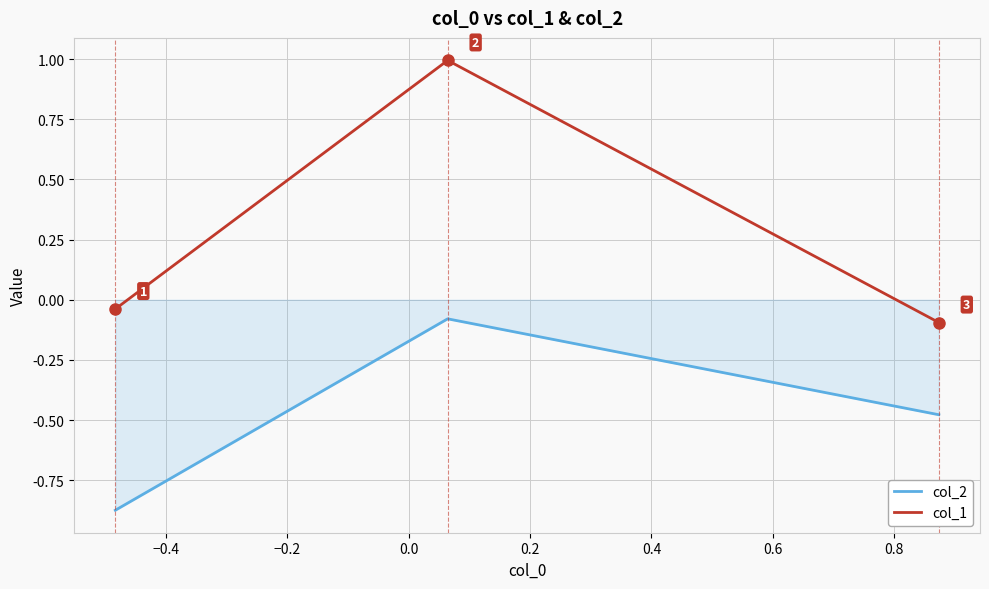

What is the greatest value displayed?

1.0